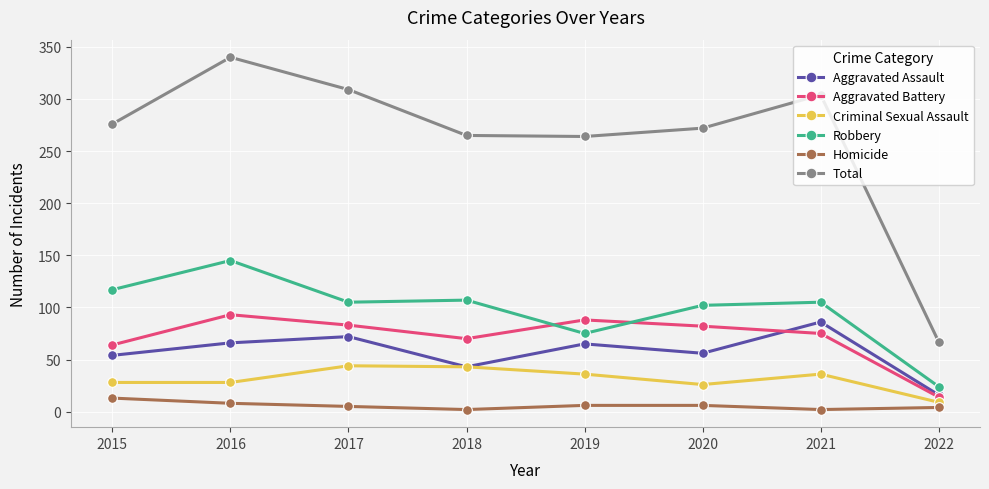

What is the difference between the maximum and minimum values in the Robbery series?

121